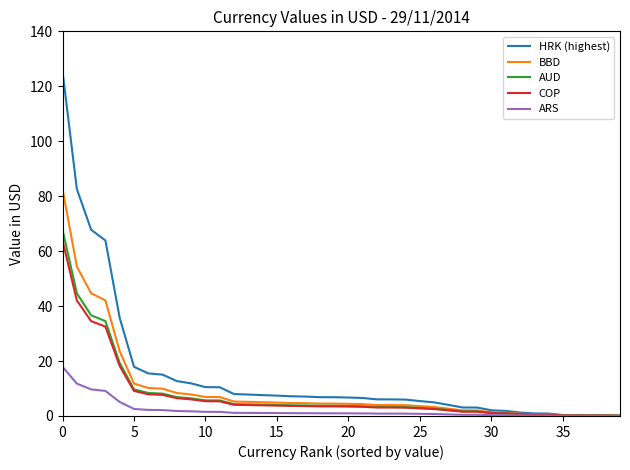

Which series has the widest spread of values?

HRK (highest)